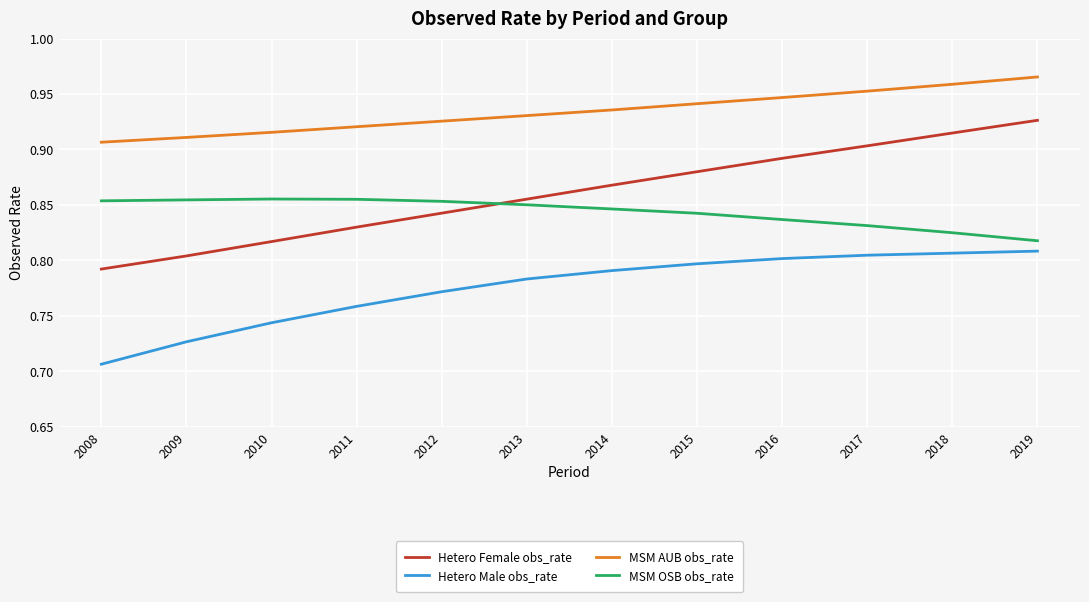

At which category does the chart reach its minimum across all series?

2008